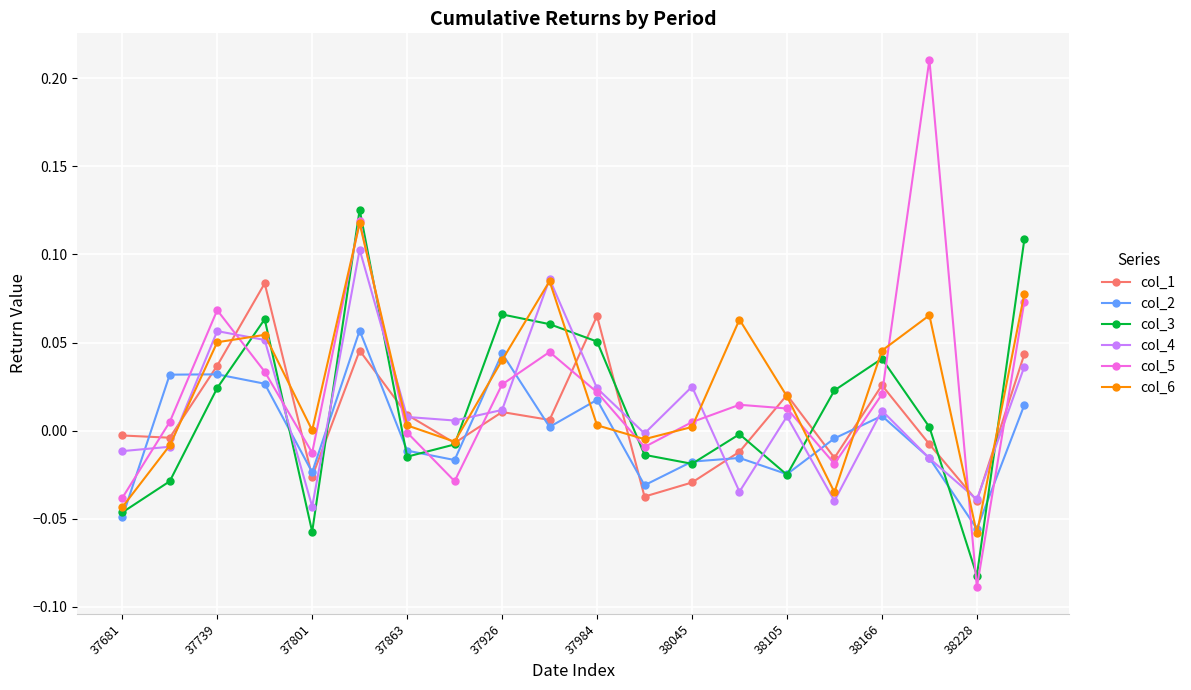

Count the number of data series in this chart.

6